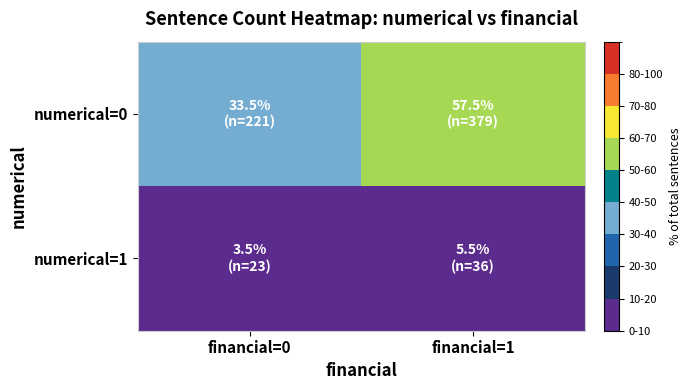

Reading left to right, what are all the values shown in this chart?

numerical=0: financial=0=33.5	financial=1=57.5
numerical=1: financial=0=3.5	financial=1=5.5